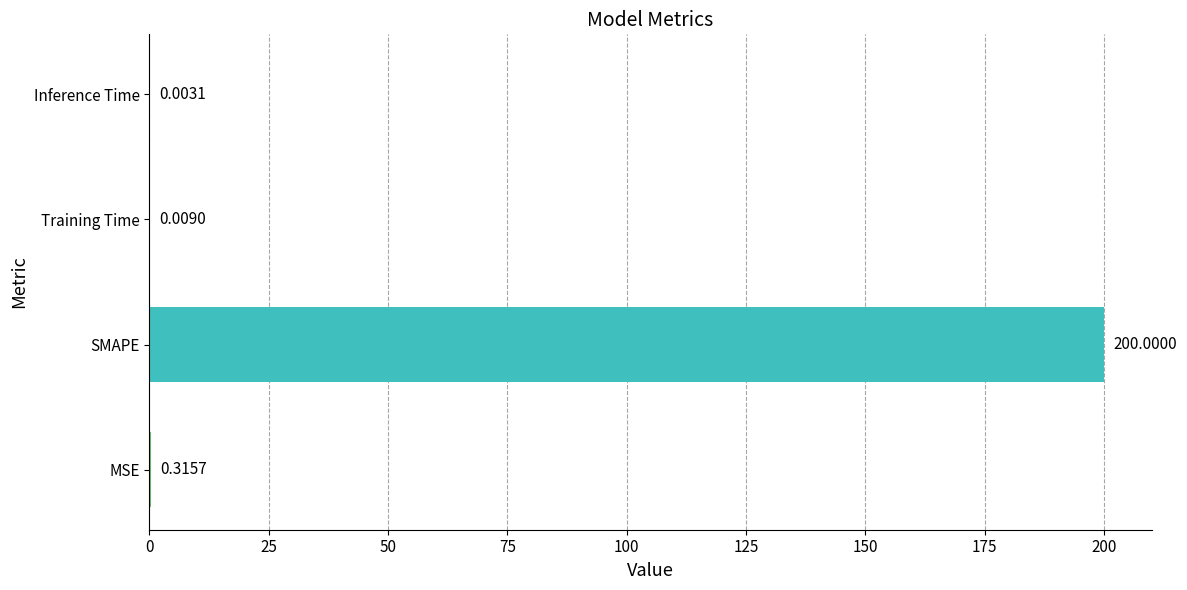

What is the sum of all values?

200.3